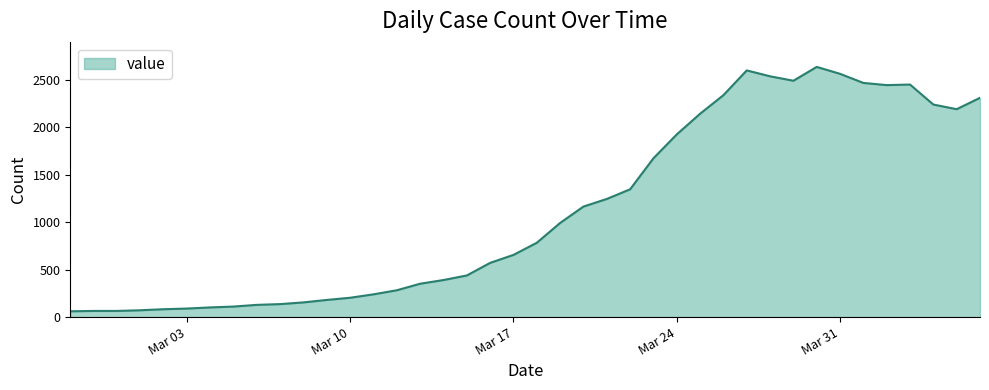

How many lines are shown in the chart?

1